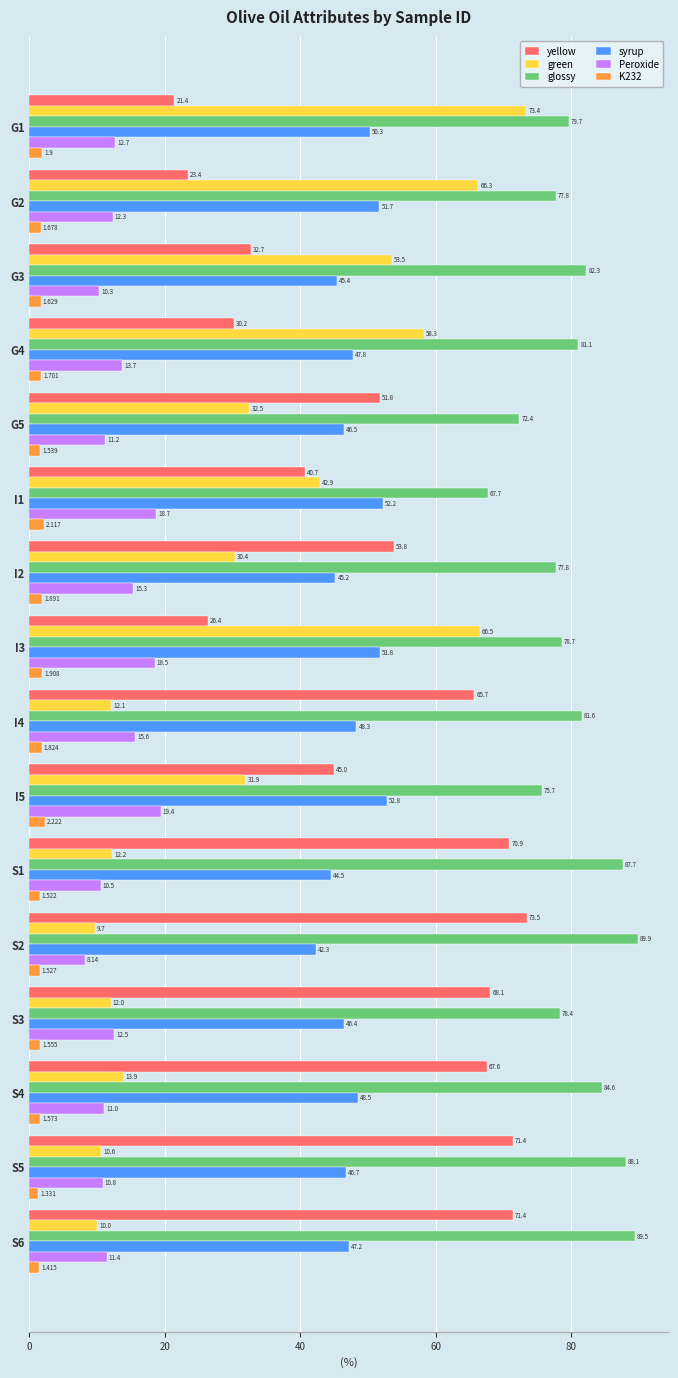

Rank the categories by Peroxide value from lowest to highest.

S2, G3, S1, S5, S4, G5, S6, G2, S3, G1, G4, I2, I4, I3, I1, I5